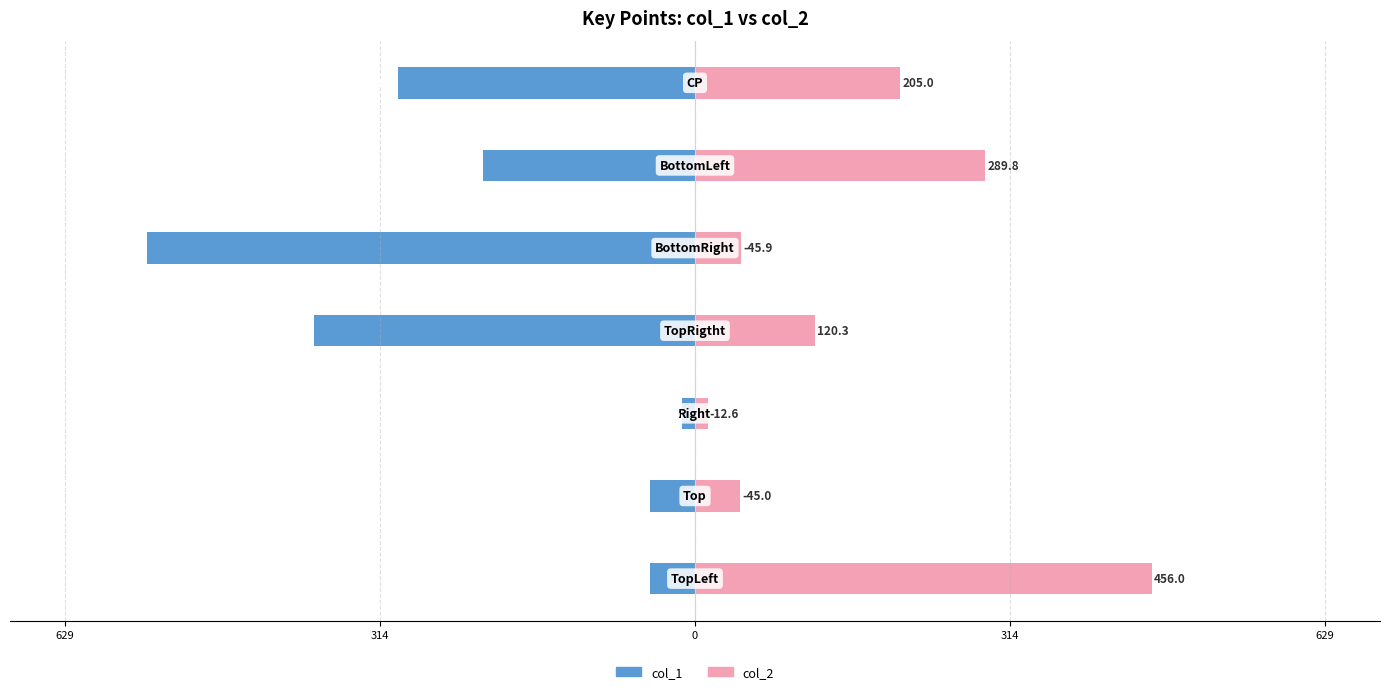

At how many categories does at least one series exceed 336?

1